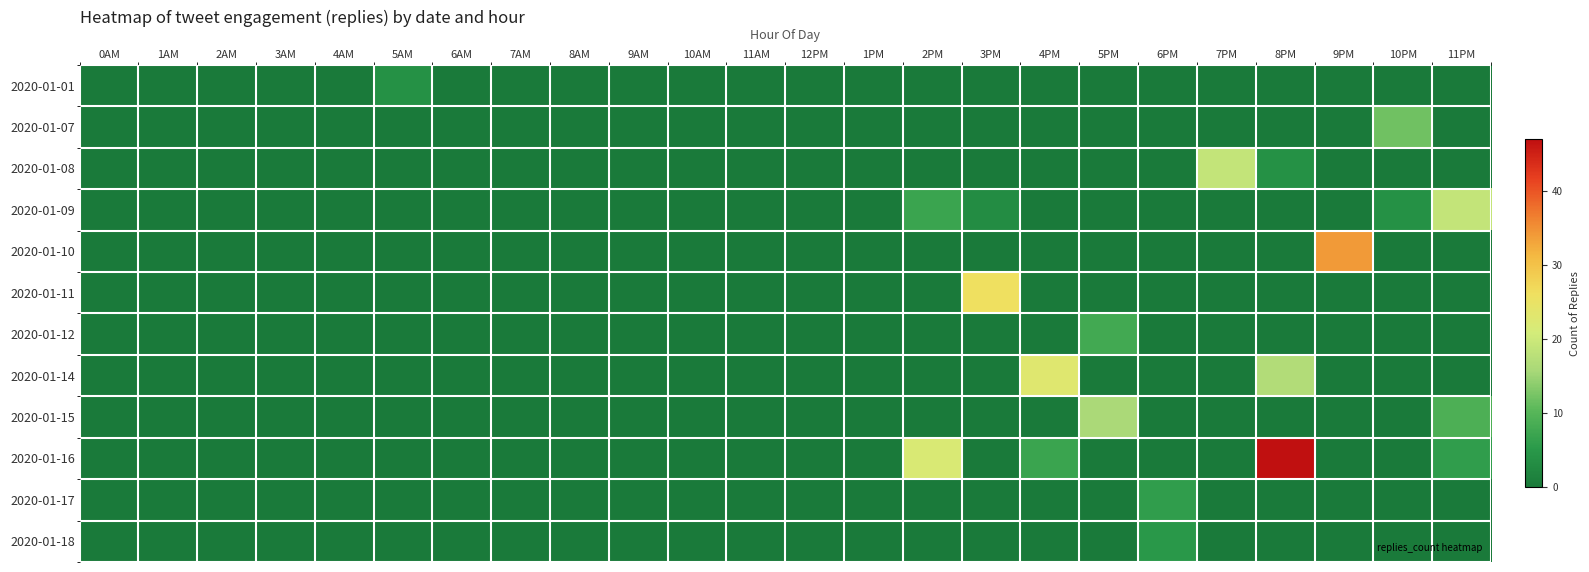

What is the total value across all series at 6PM?

11